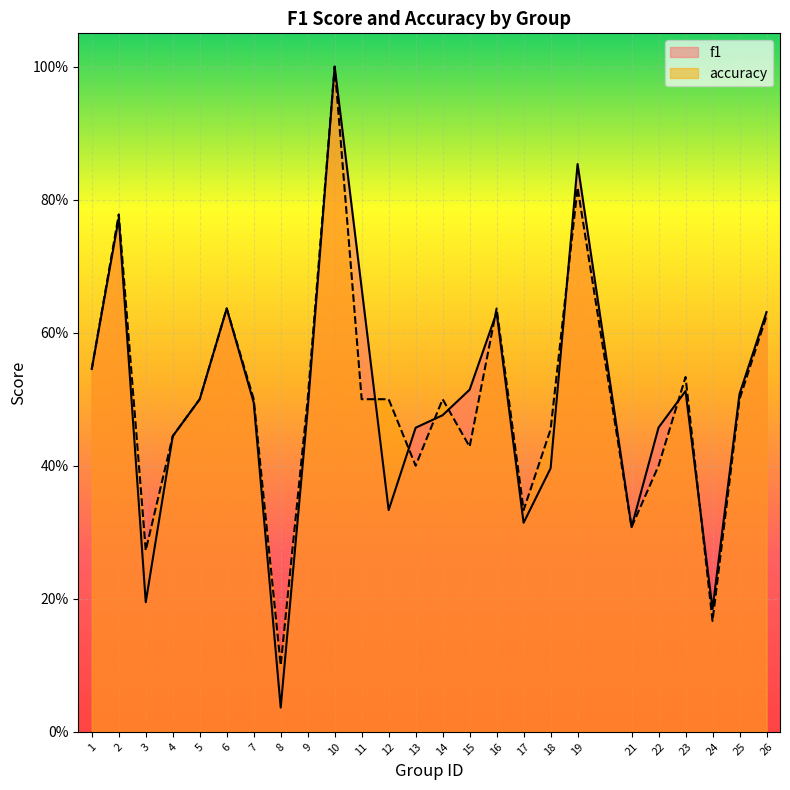

What value does the accuracy series have at 7?

0.5